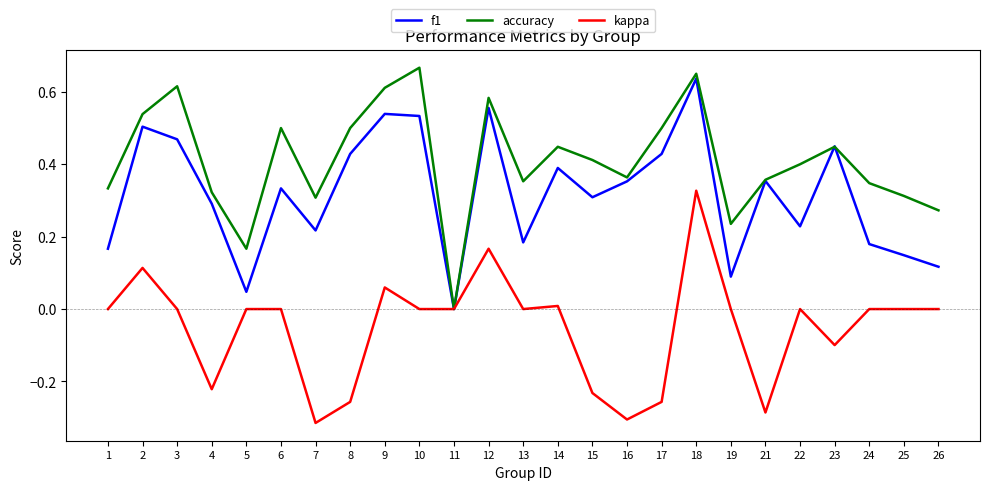

What is the spread (max minus min) of values at 17?

0.8